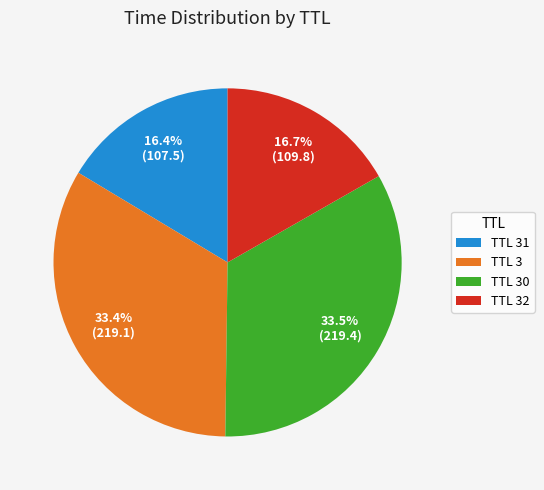

To the nearest percent, what is the difference between the largest and smallest slice percentages?

17%